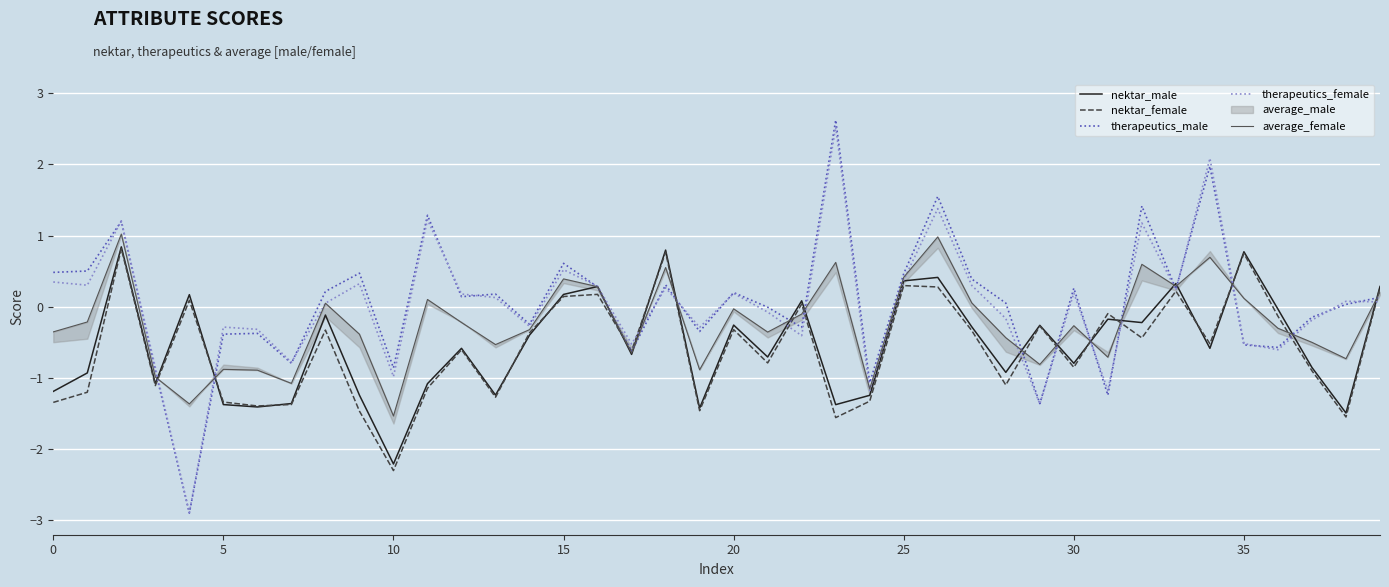

Is the value of therapeutics_male at 9 greater than the value of average_female at 11?

Yes